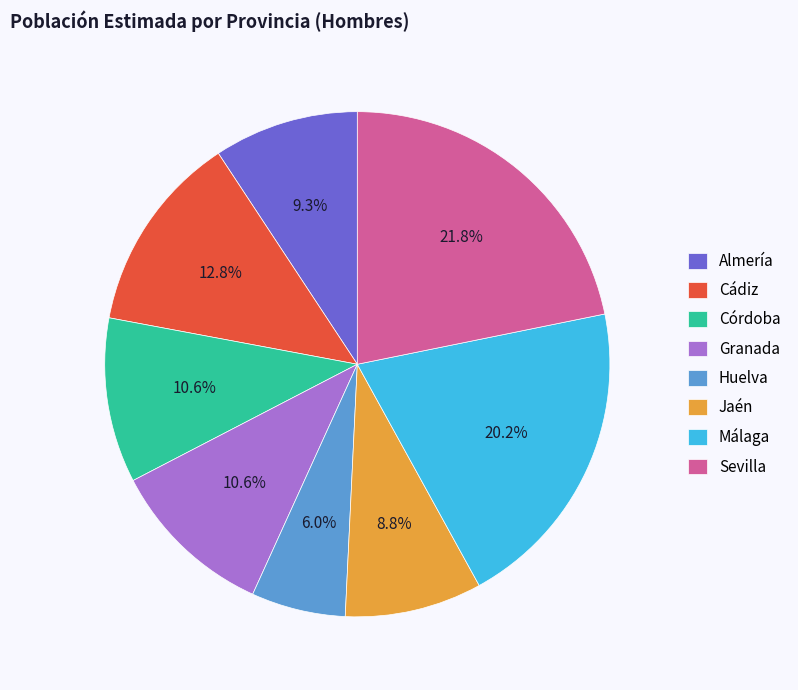

Count the number of slices in the pie.

8